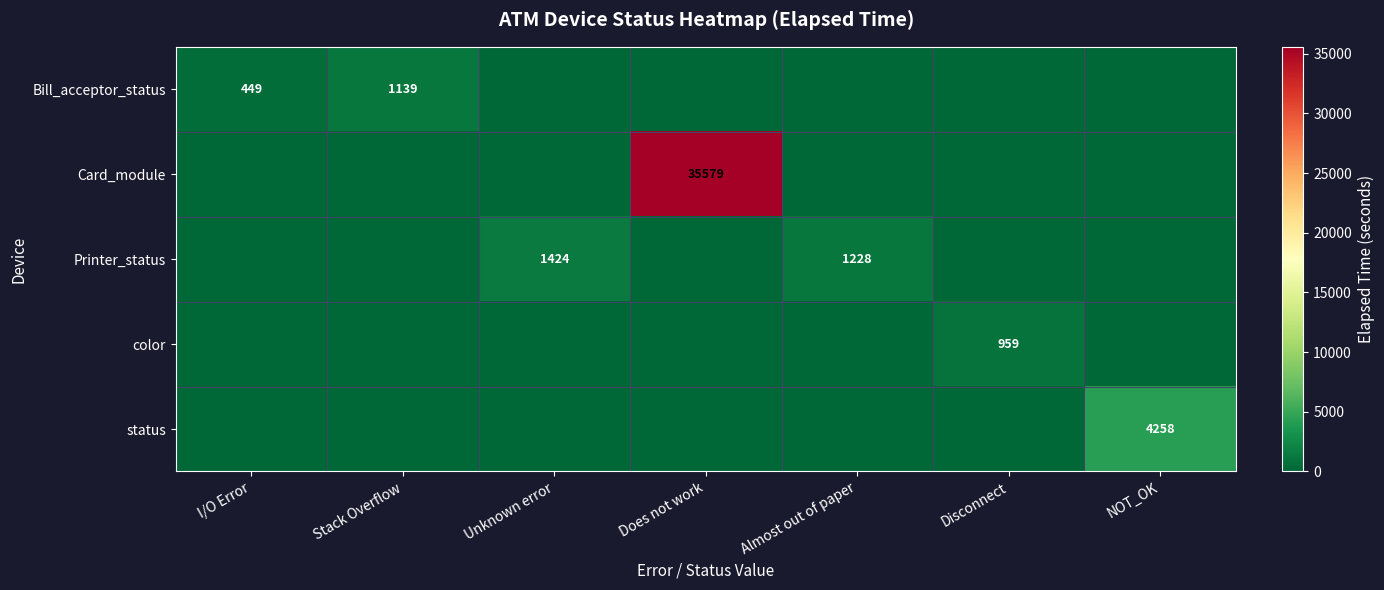

The Card_module series shows 35579 at Does not work. True or false?

True